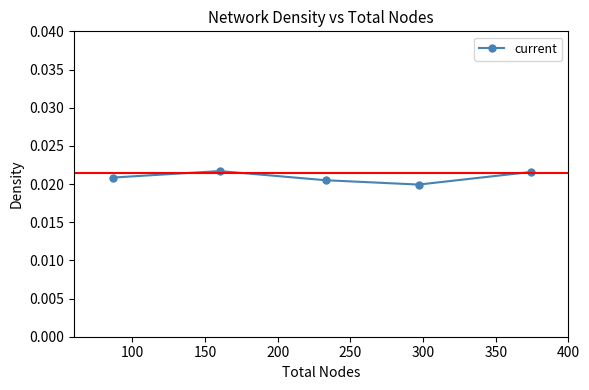

True or false: the data has more than 0 interior local peaks.

True